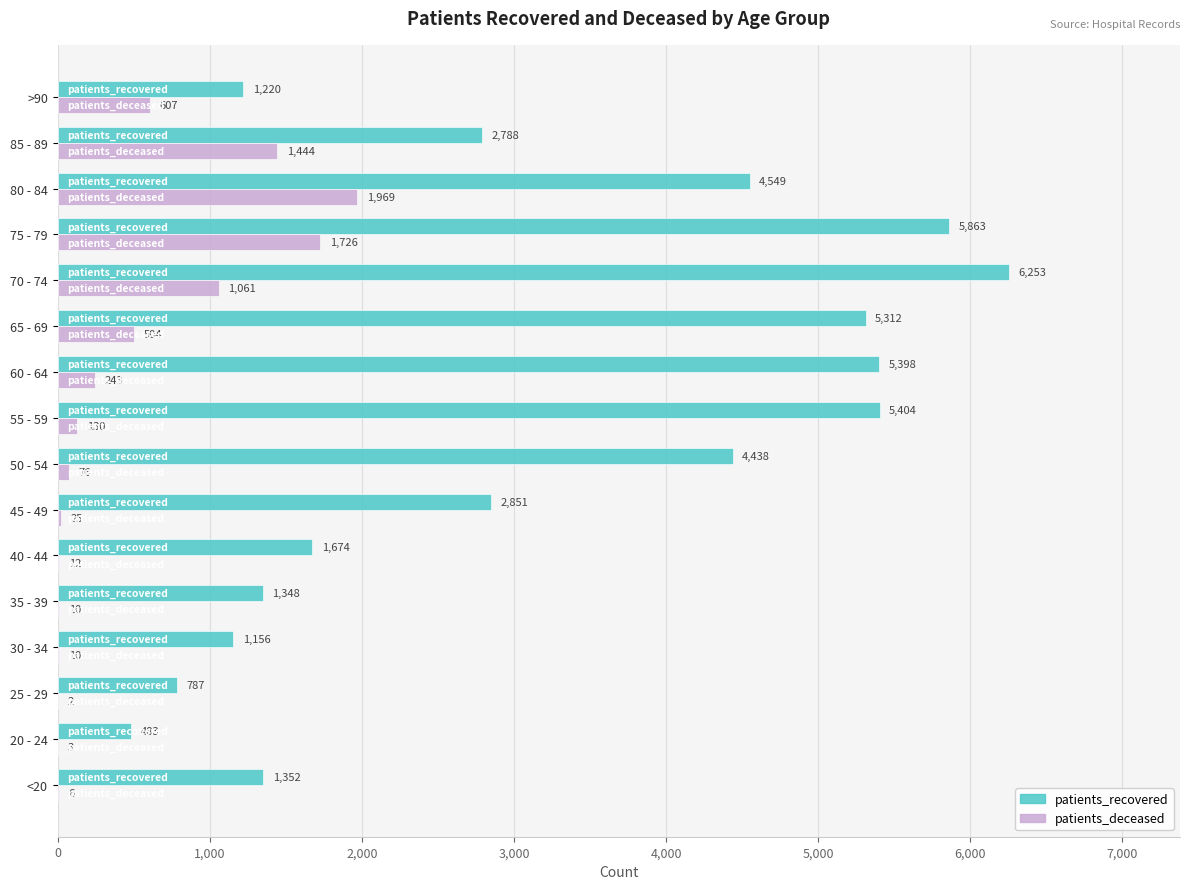

What value does the patients_recovered series have at 65 - 69, to the nearest 50?

5300